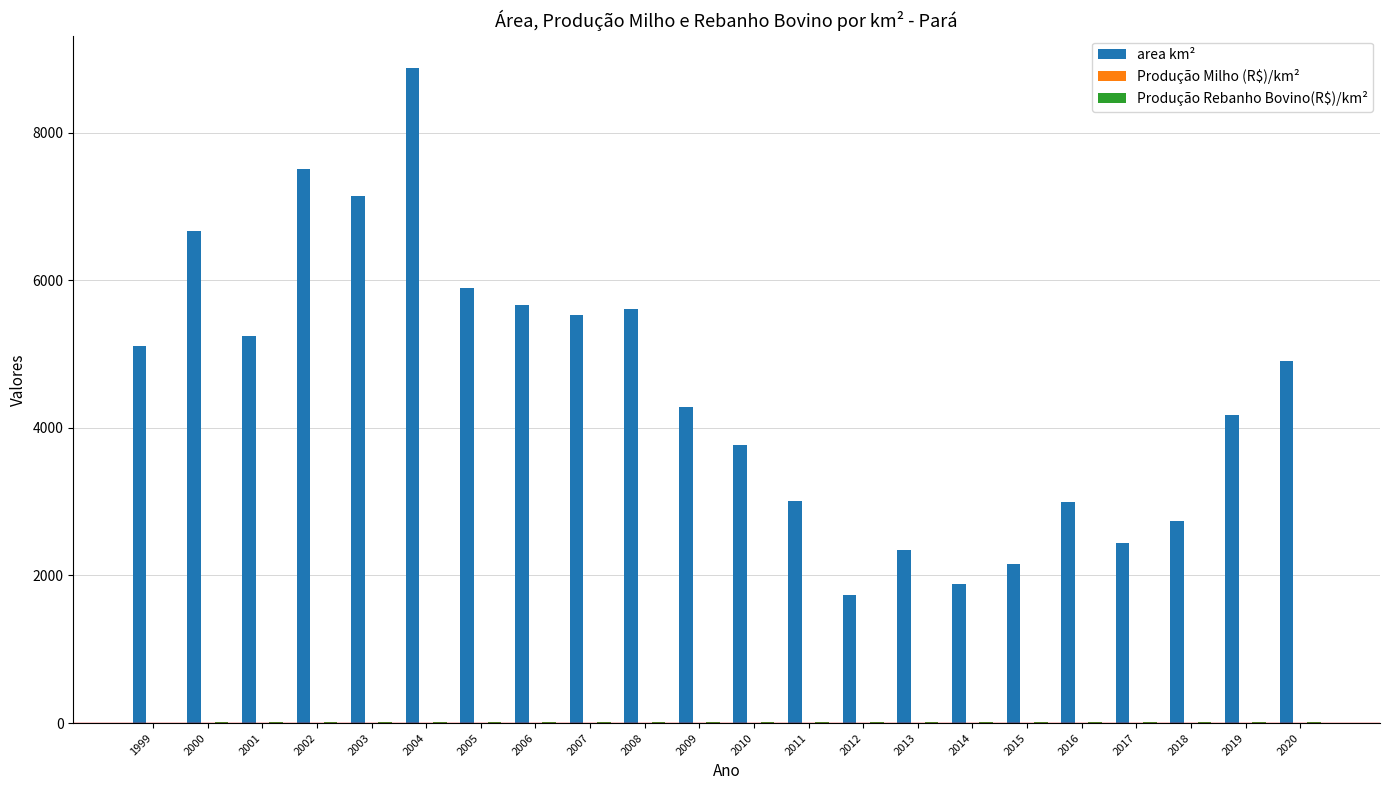

What is the sum of all area km² values?

99661.0